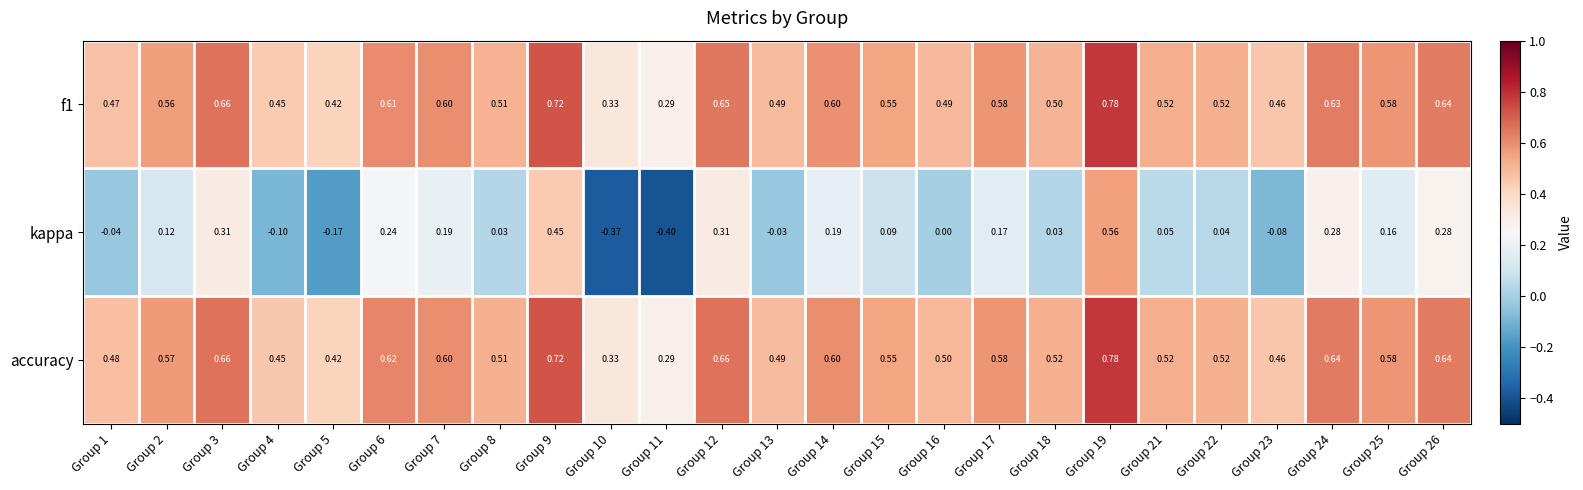

Between Group 7 and Group 9, which series saw the biggest shift?

kappa